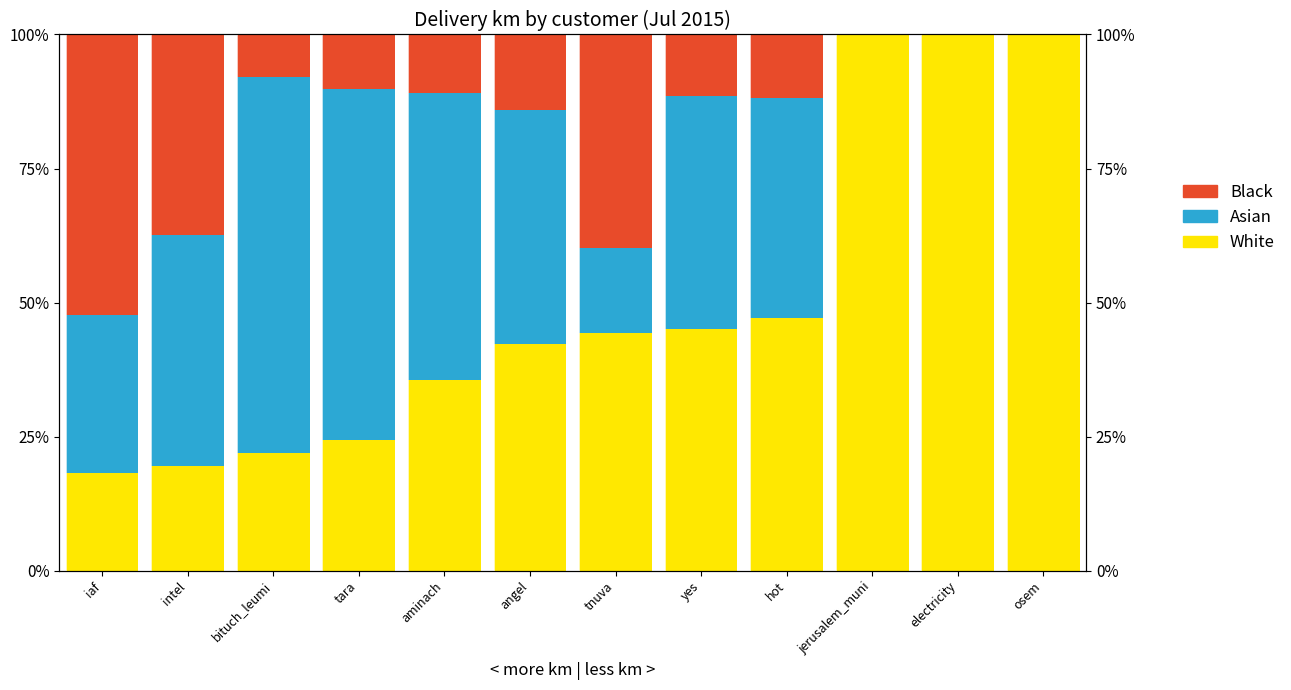

Rank the series at angel from highest to lowest value.

Asian, White, Black